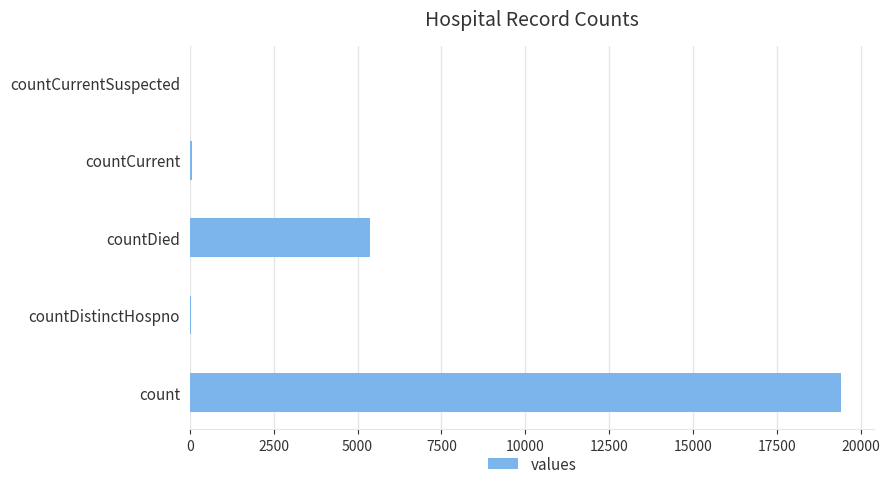

Which has a higher value, countDied or countDistinctHospno?

countDied